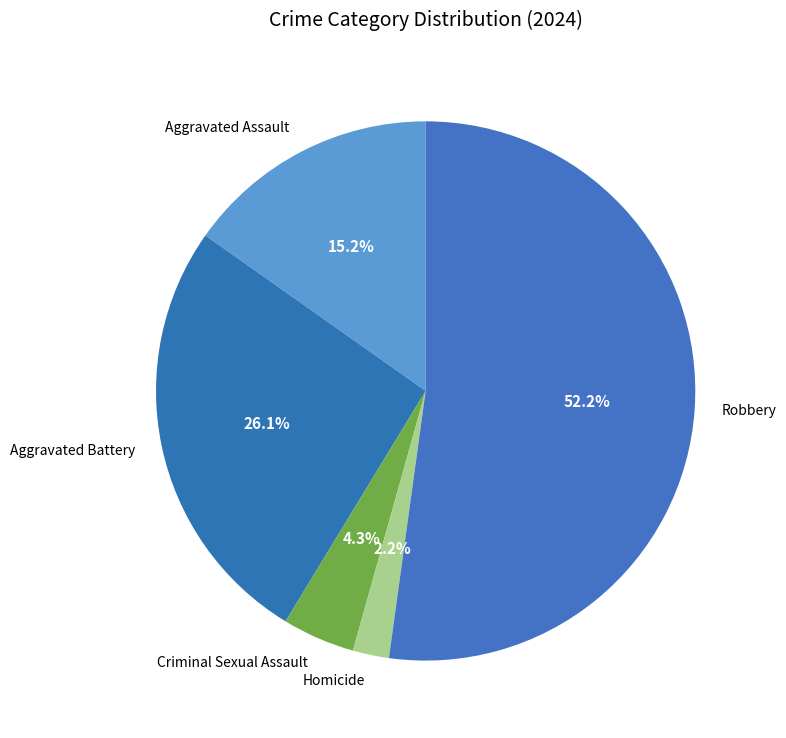

Rank the categories by value from lowest to highest.

Homicide, Criminal Sexual Assault, Aggravated Assault, Aggravated Battery, Robbery